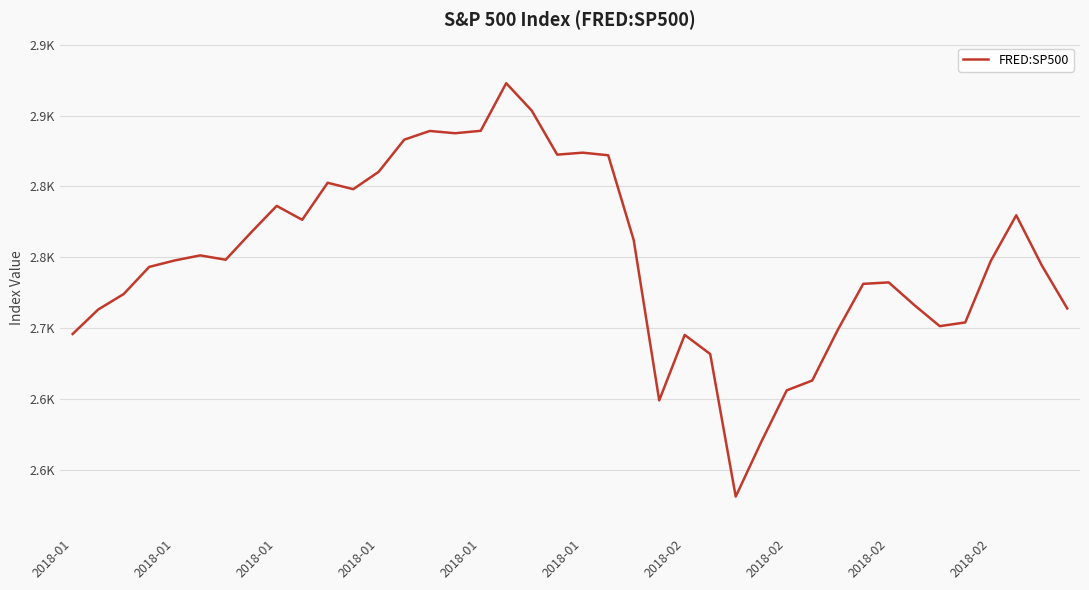

At which category does the chart reach its minimum across all series?

26